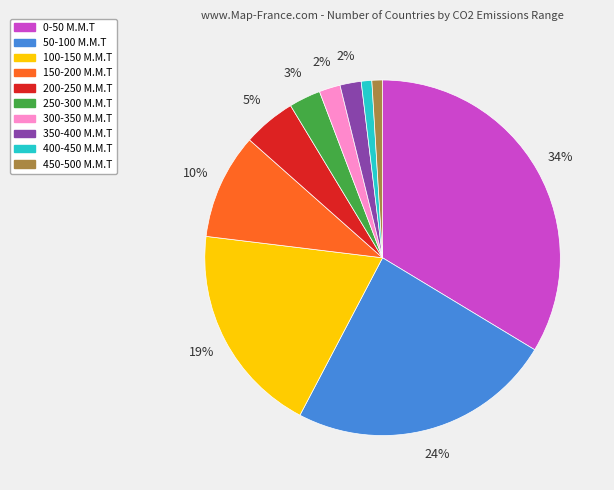

How many segments does this pie chart have?

10